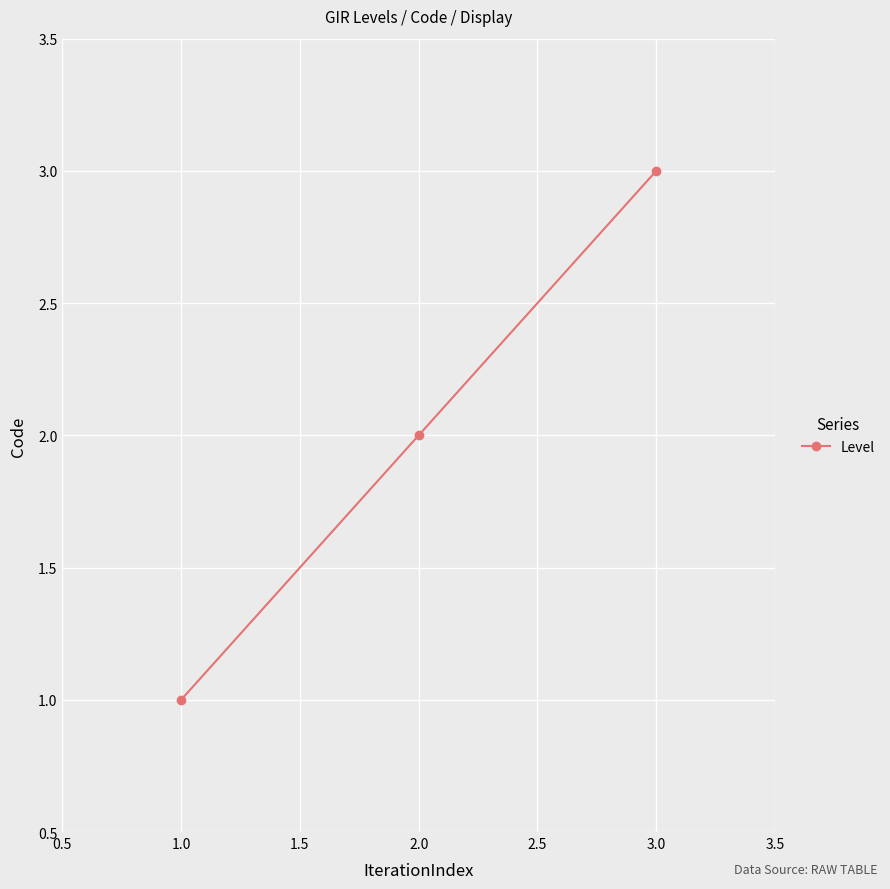

Count the number of categories in the chart.

3